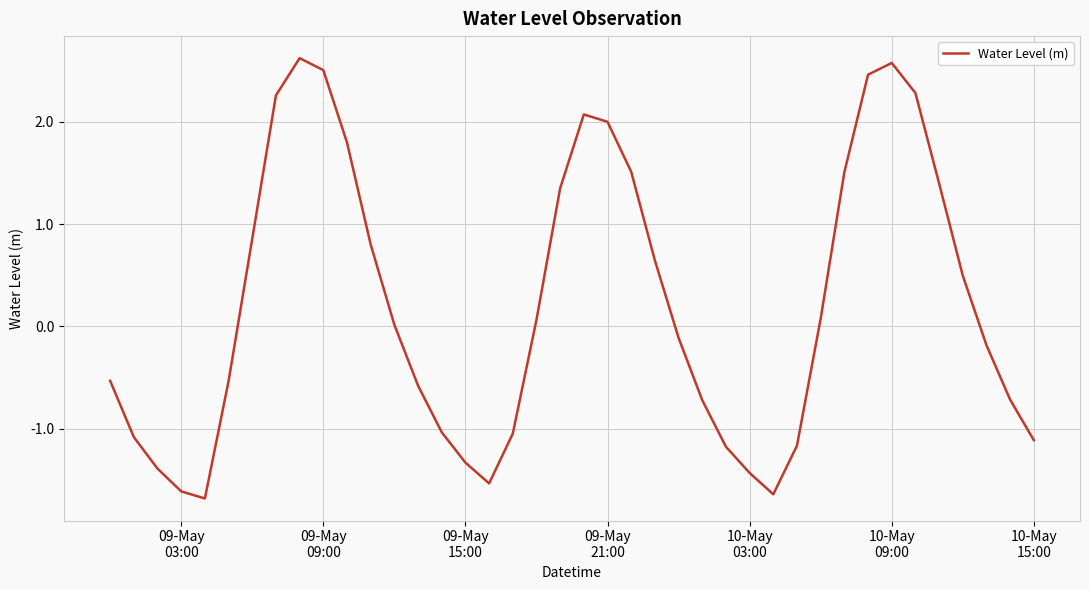

What is the greatest value displayed?

2.6